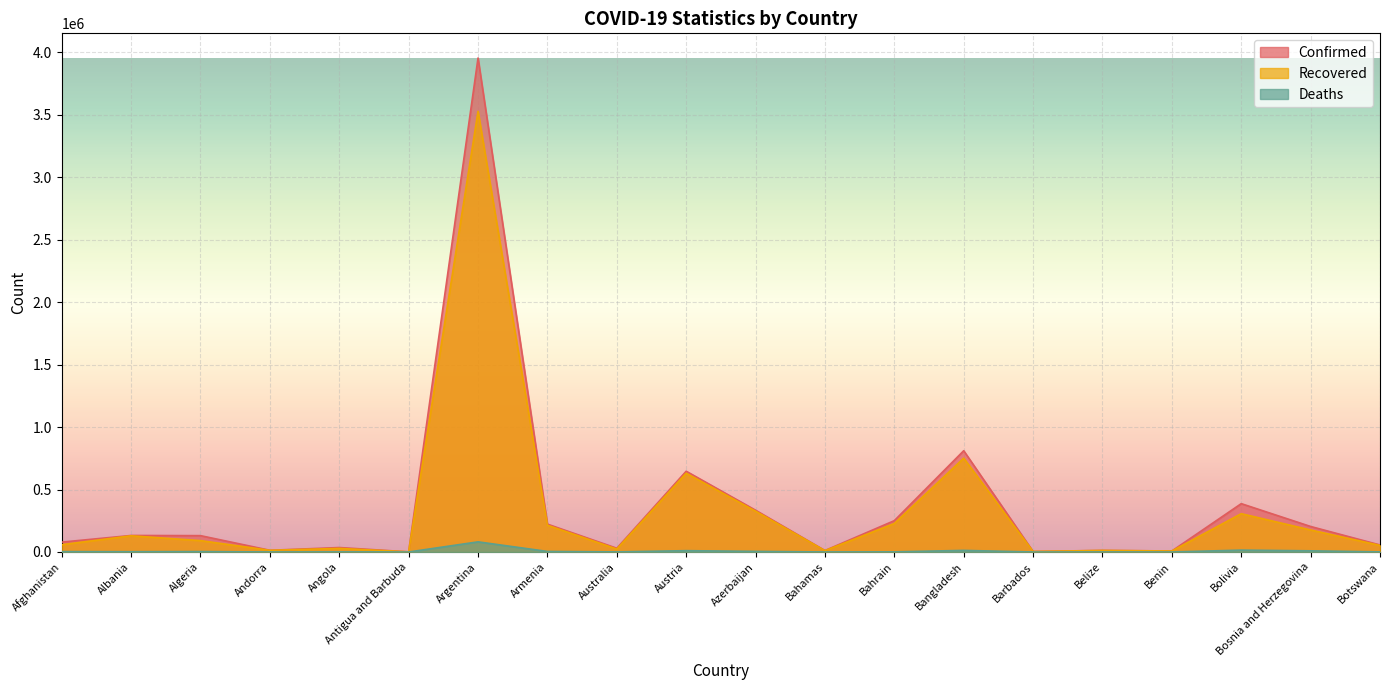

Which category has the lowest value in the Deaths series?

Antigua and Barbuda